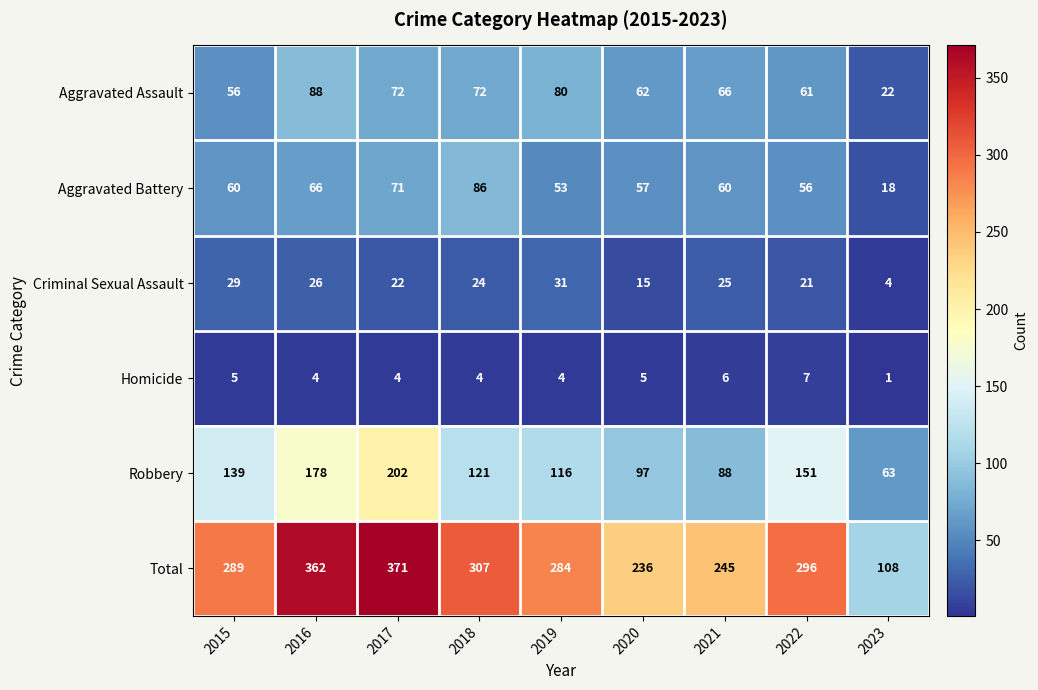

What is the approximate value of Aggravated Battery at 2015?

60